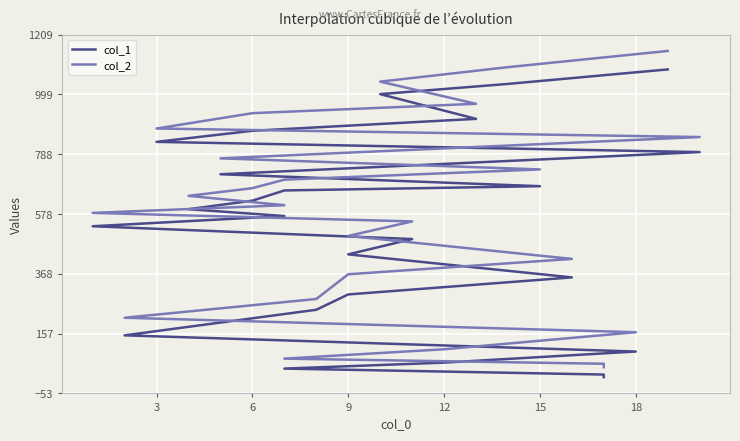

True or false: col_1 has more than 1 interior local peaks.

False